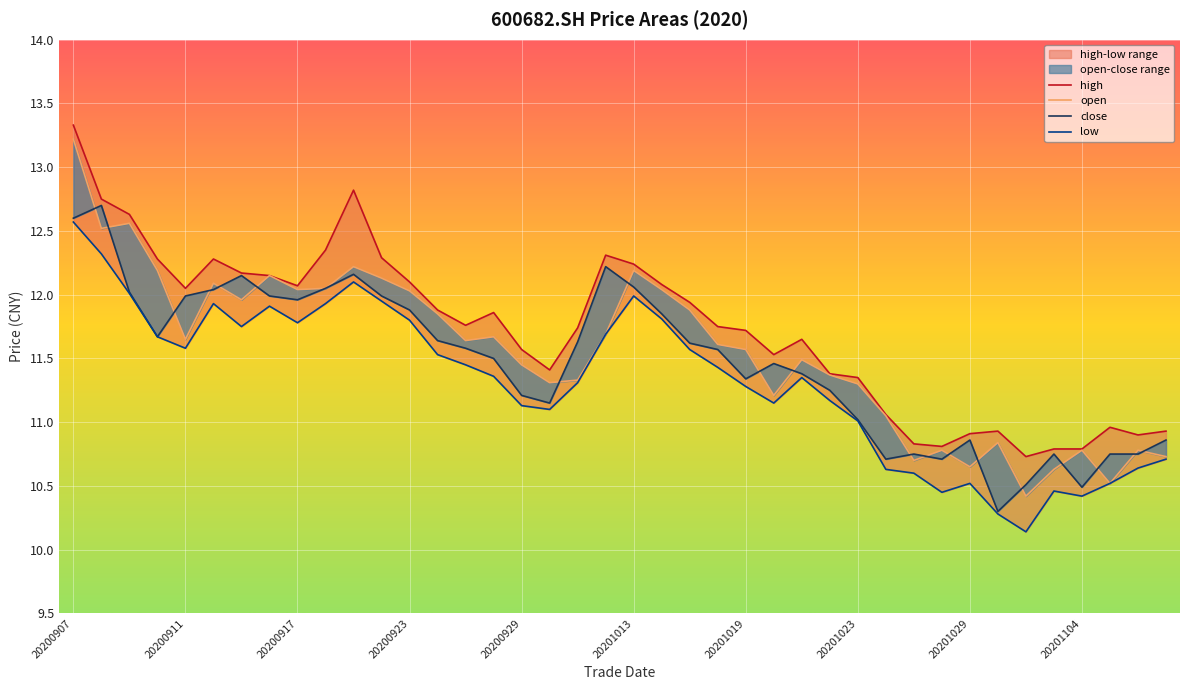

Which series has the largest total across all categories?

high